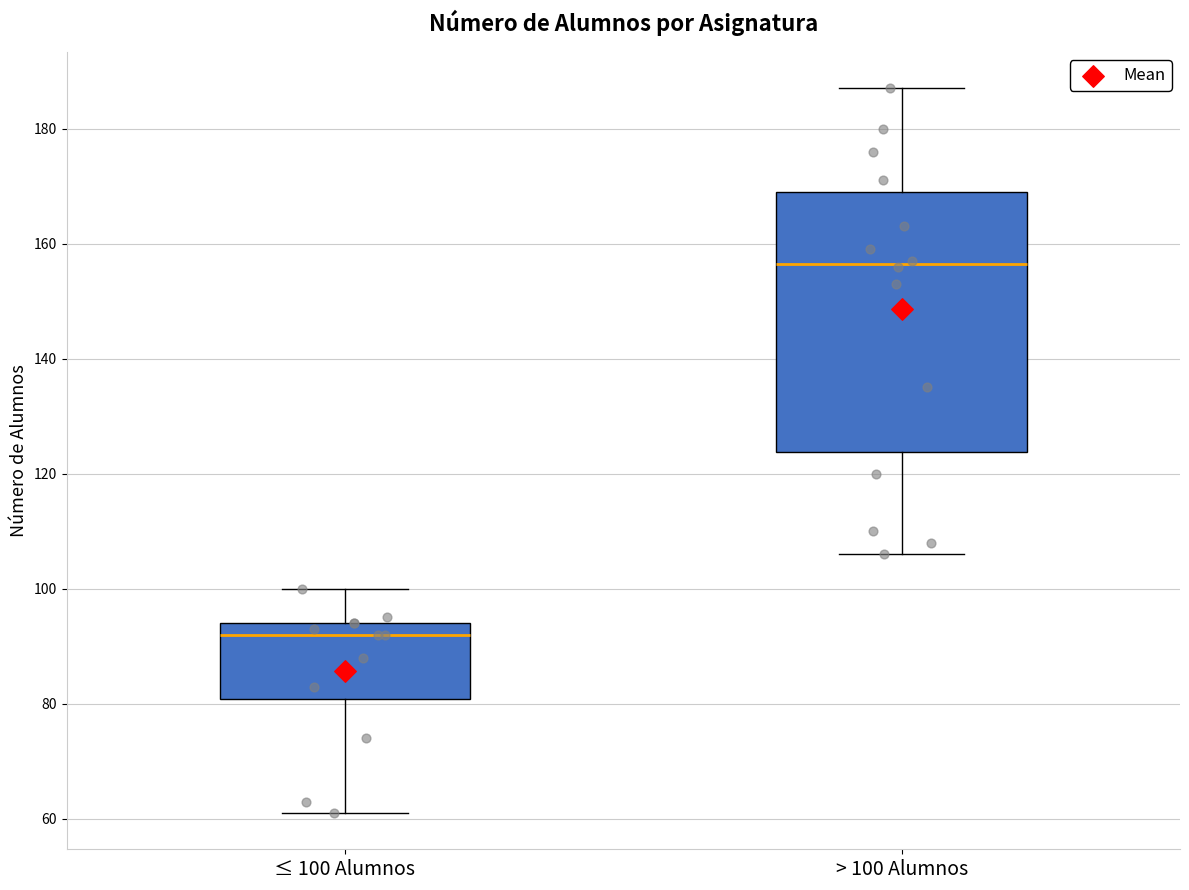

Which box's median line is the highest?

> 100 Alumnos